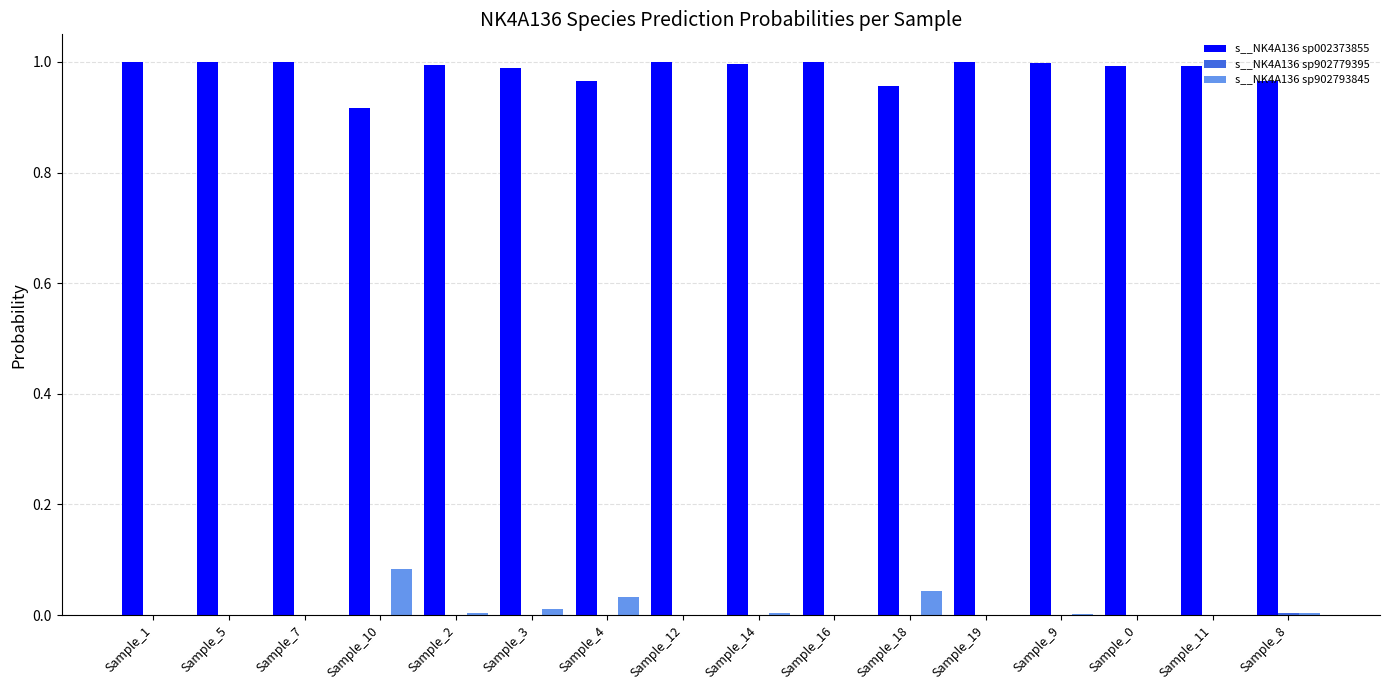

Are the bars horizontal?

No